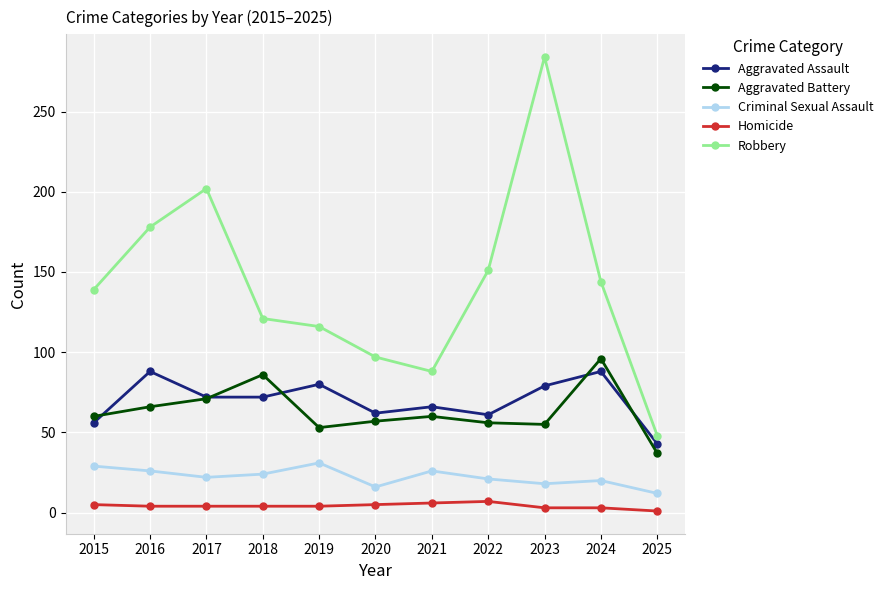

What is the minimum value for Aggravated Battery?

37